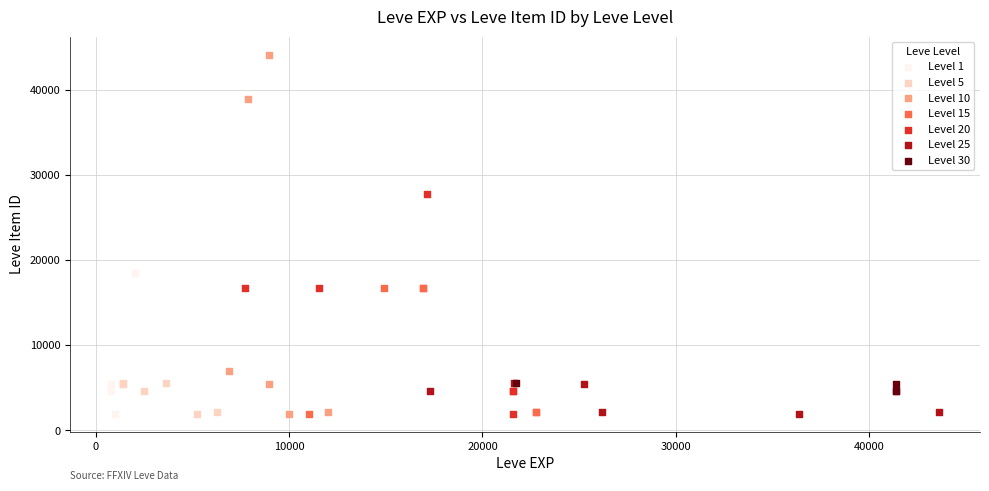

Which series reaches the maximum Y coordinate?

Level 10